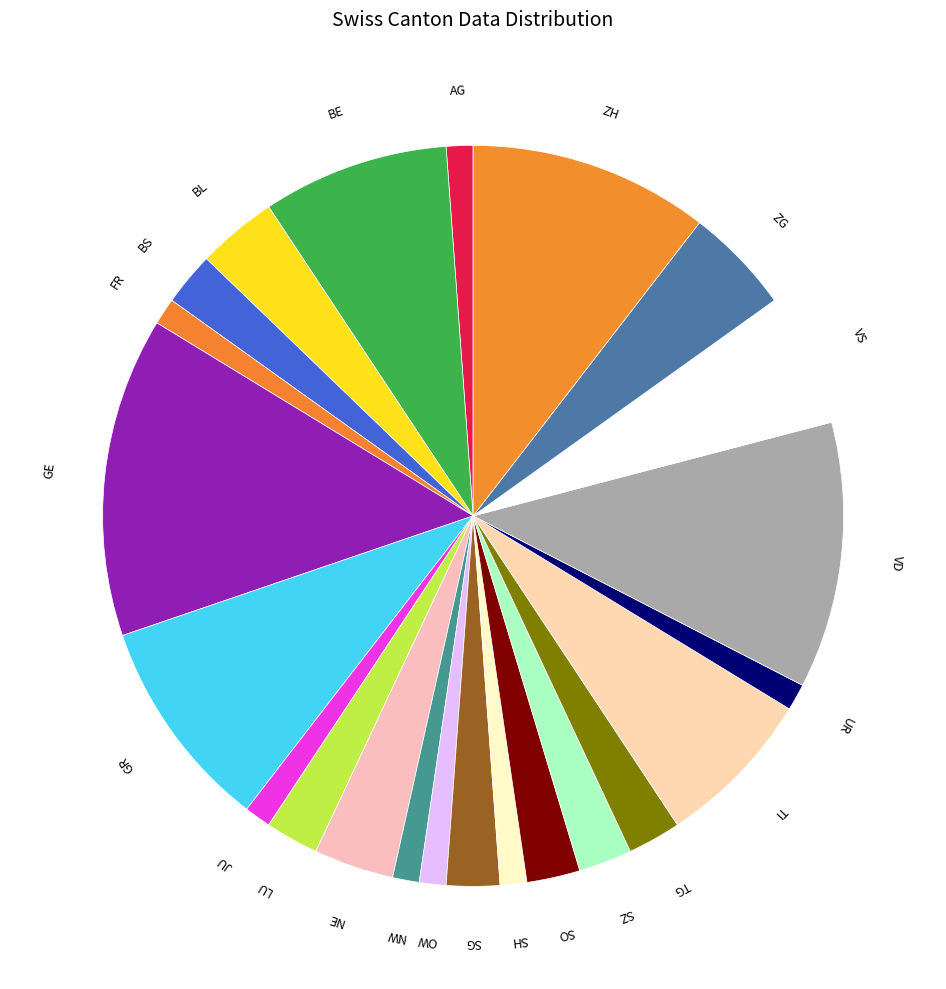

Does SG account for over 50% of the chart?

No